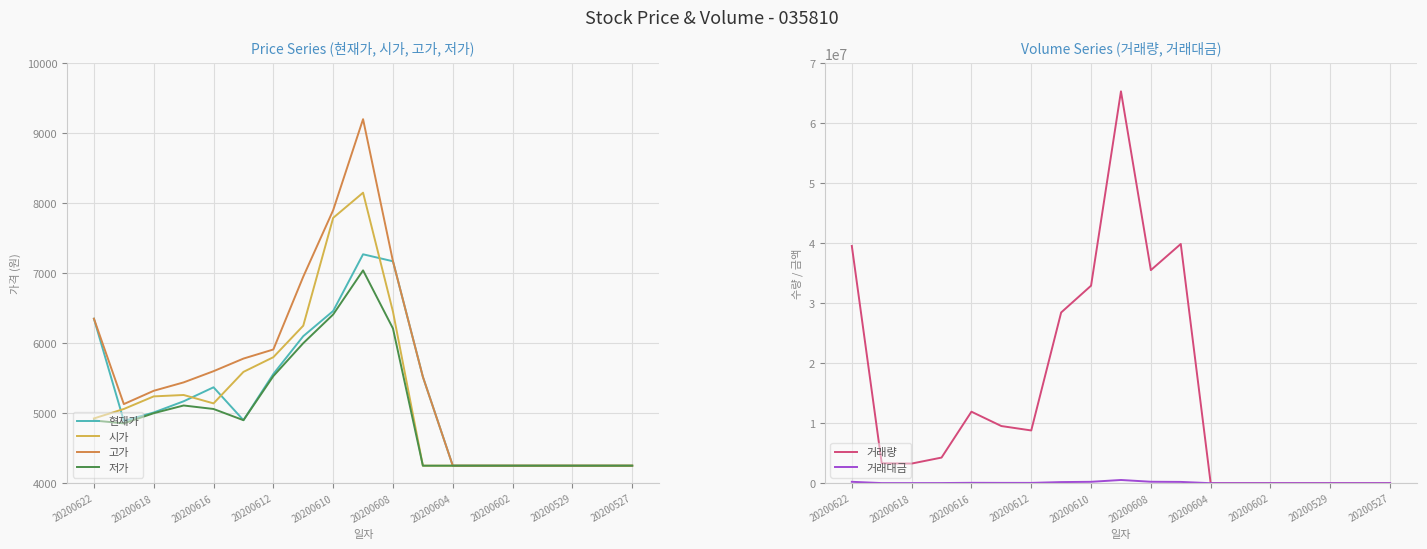

Does the chart display data point markers on the line(s)?

No